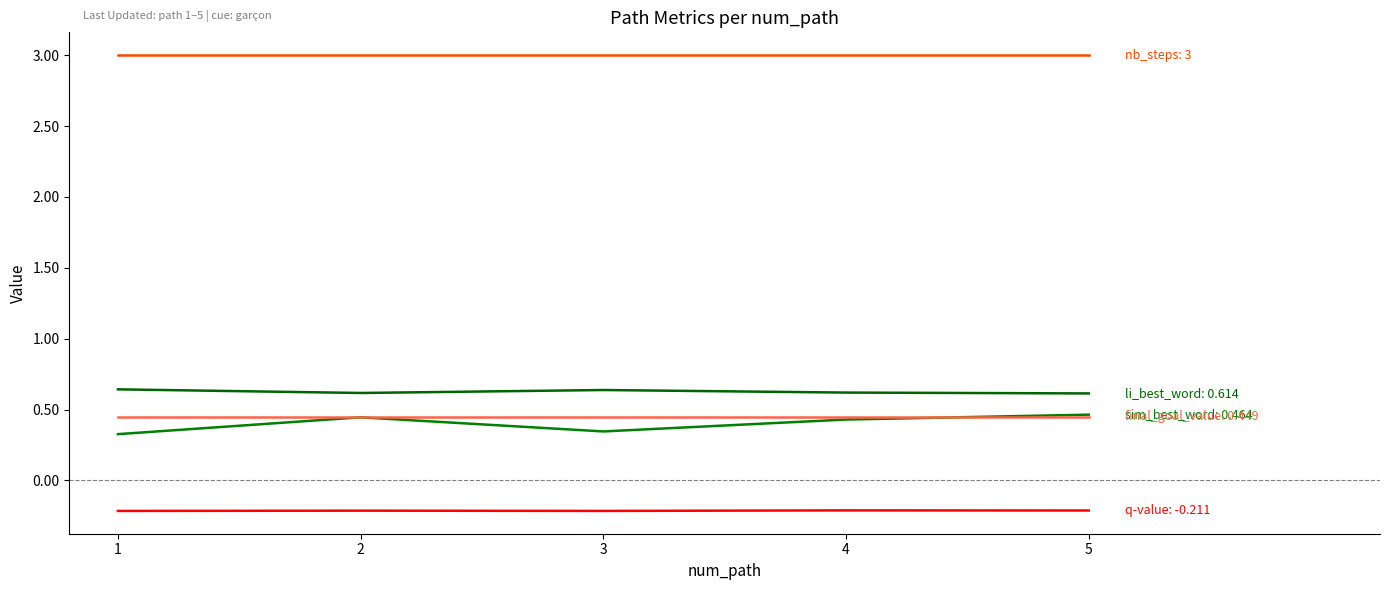

Is this an area chart (filled region under the line)?

No